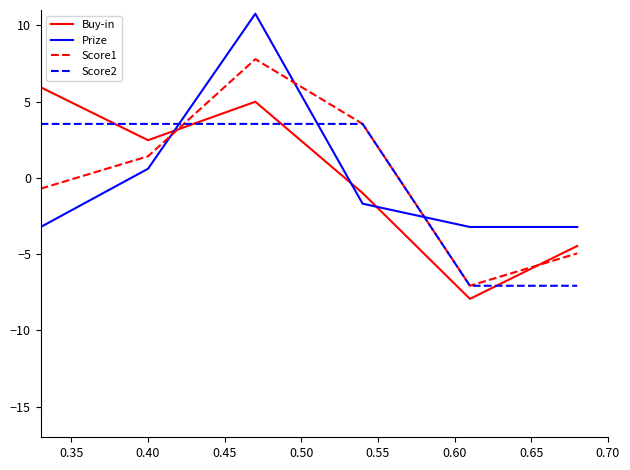

List the series in order of their peak value, highest first.

Prize, Score1, Buy-in, Score2